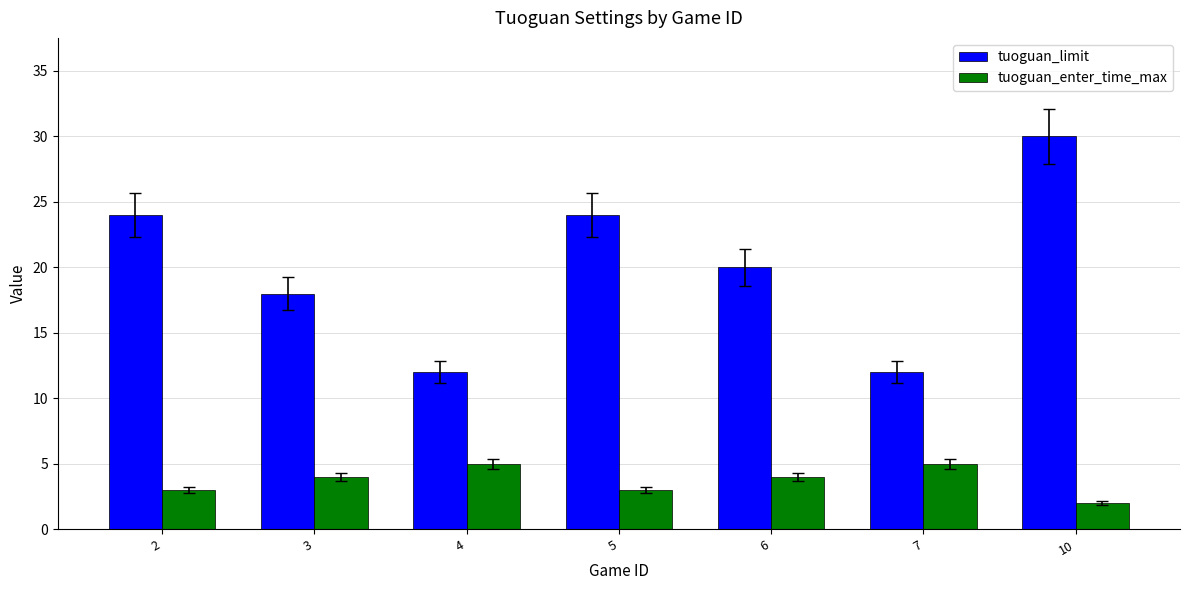

What is the value of the tuoguan_limit bar at the 1st from the left?

24